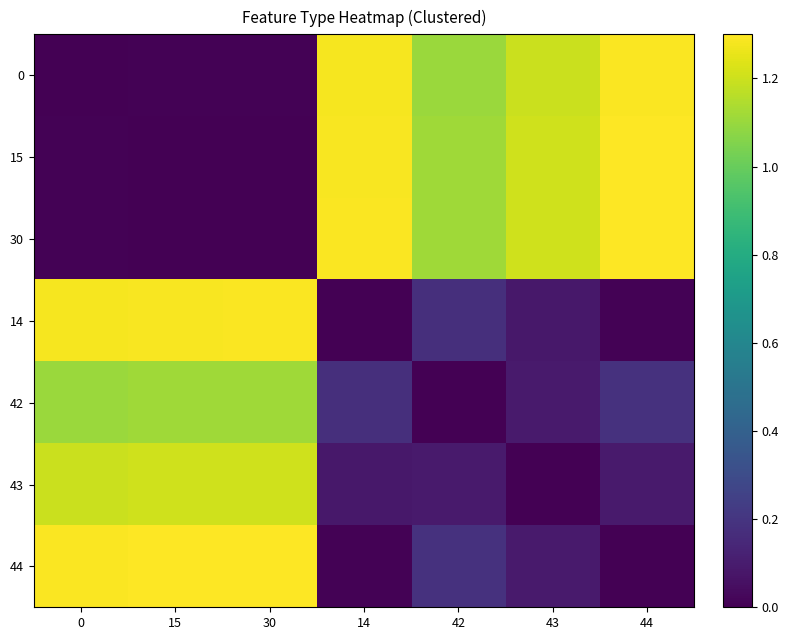

List the labels in order of 0 value, smallest first.

0, 15, 30, 42, 43, 14, 44